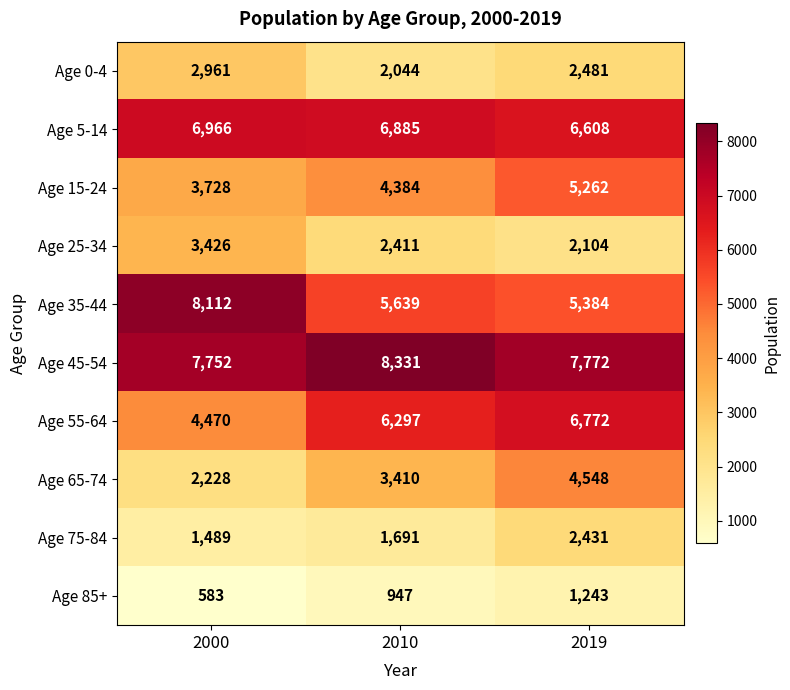

What is the minimum value for Age 45-54?

7752